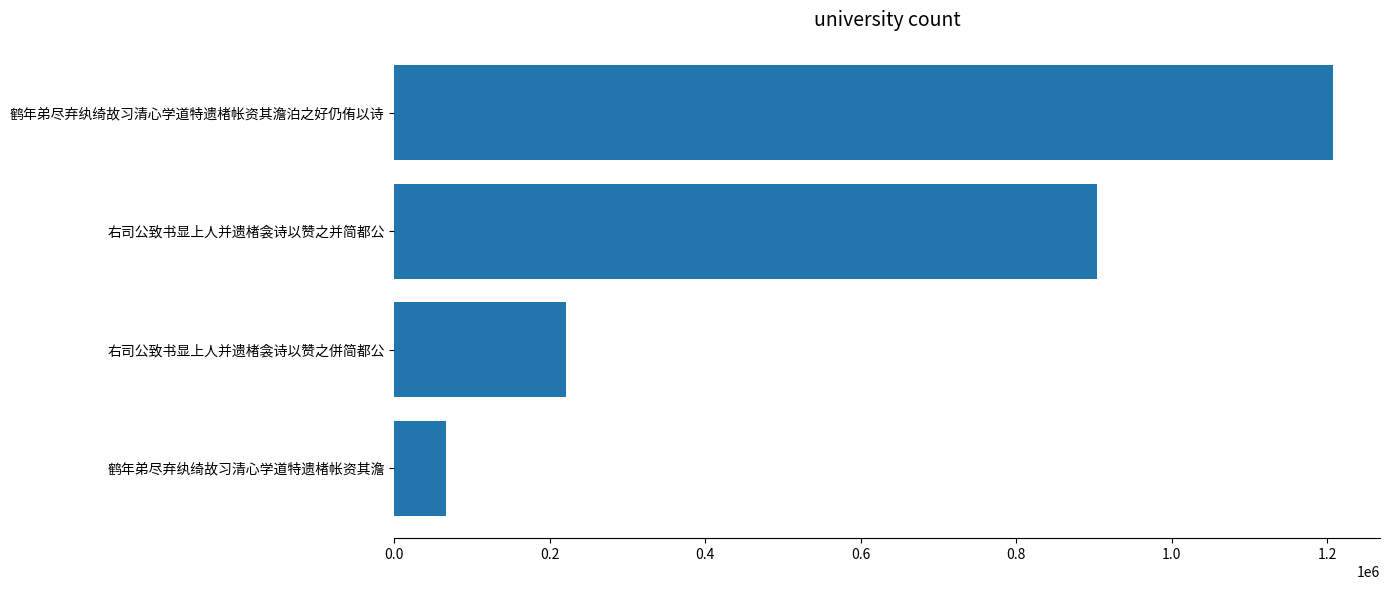

Does the chart contain stacked bars?

No